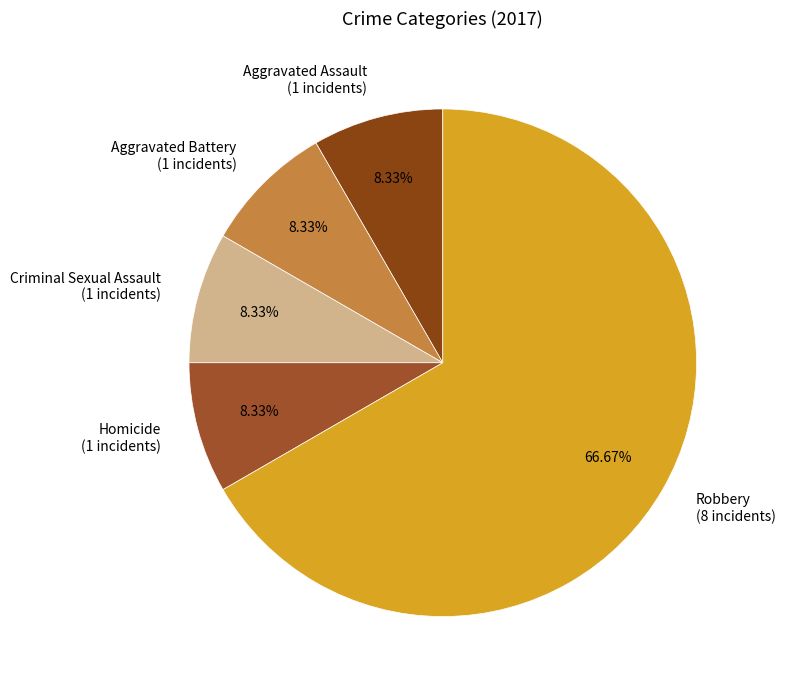

True or false: Aggravated Assault accounts for 8% of the total.

True